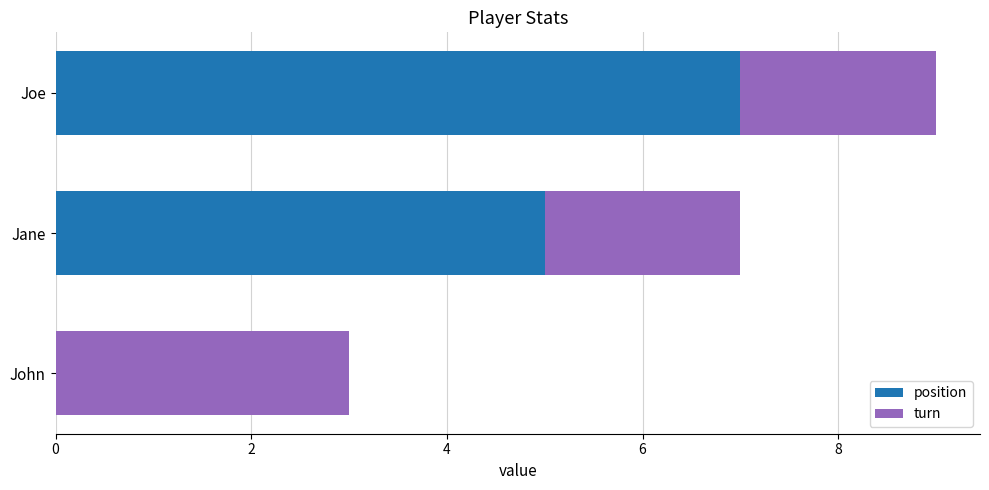

Is it true that position equals 7 at Jane?

False